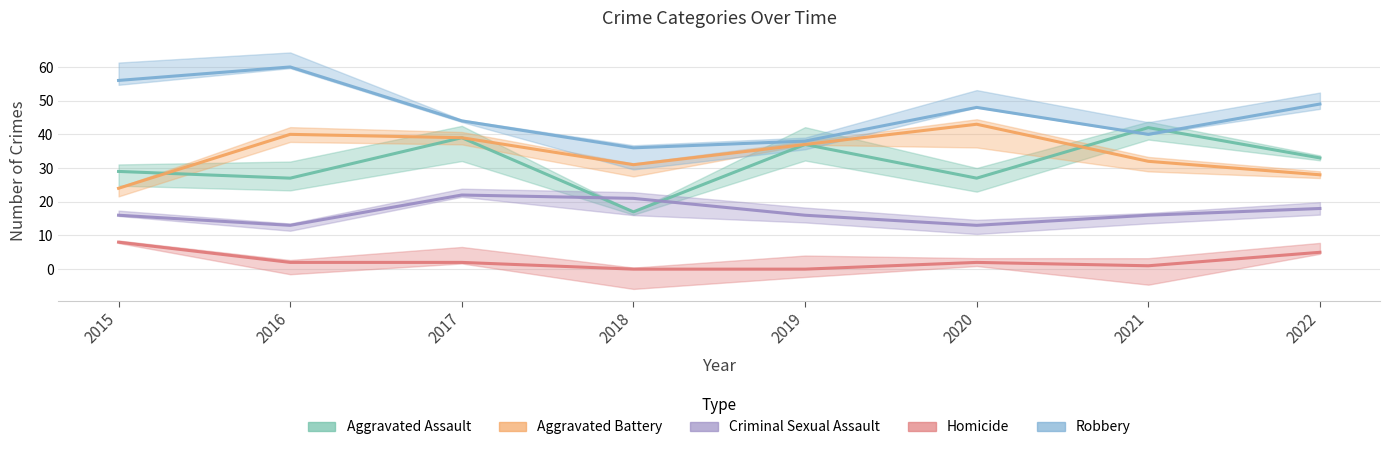

At which category does Robbery reach its first local valley?

2018